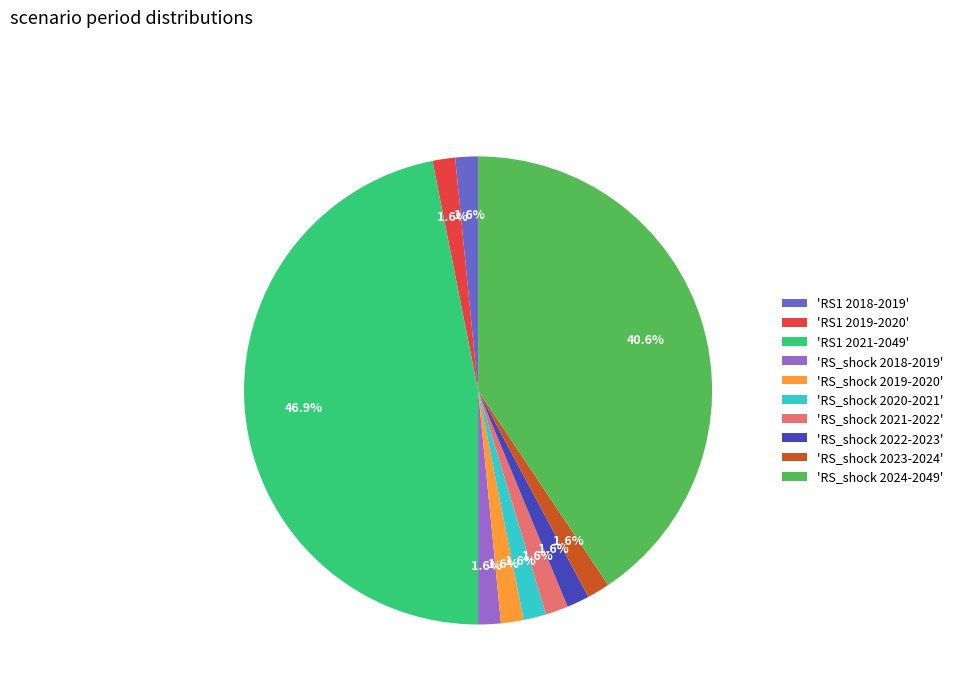

How much of the chart is everything except 'RS_shock 2018-2019'?

98.4%